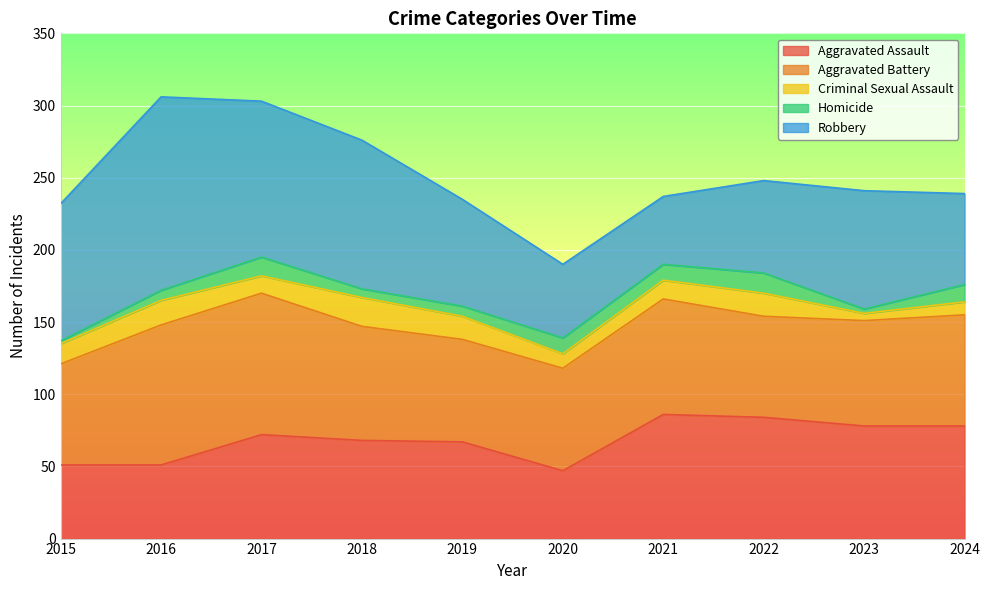

True or false: Robbery and Homicide intersect in this chart.

False